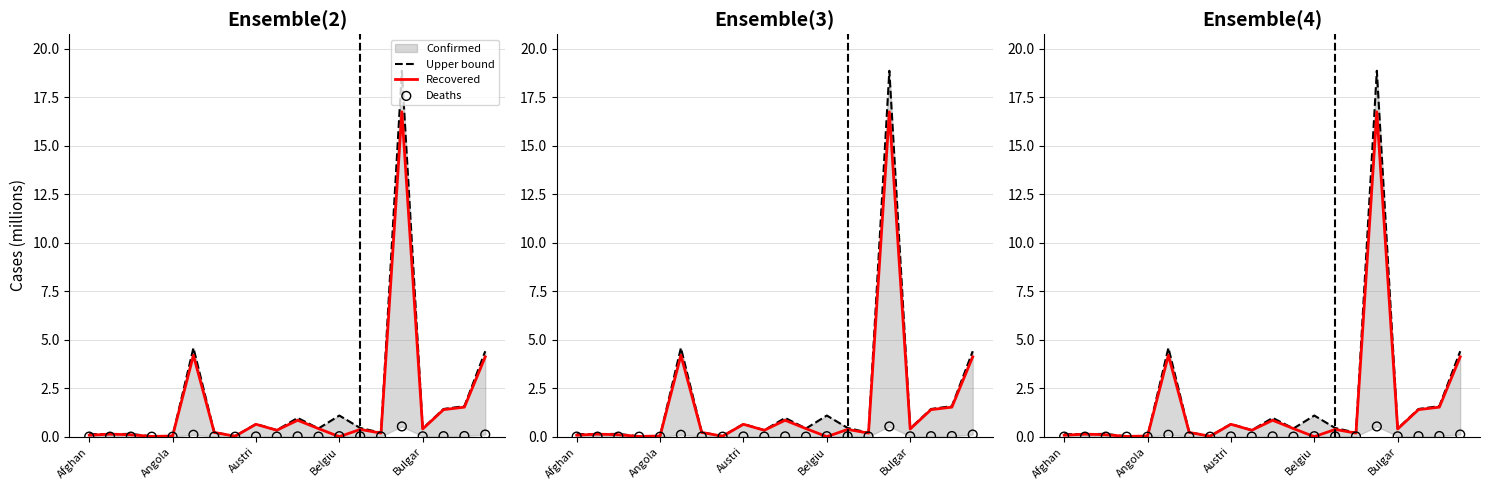

Which series has the largest total across all categories?

Upper bound